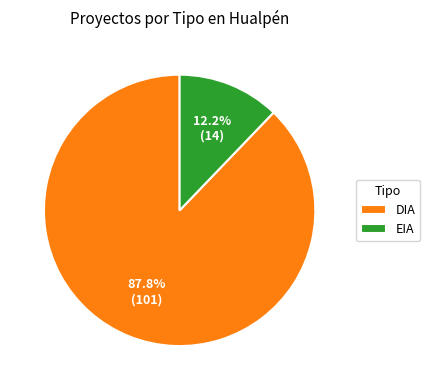

To the nearest percent, what is the average slice percentage?

50%